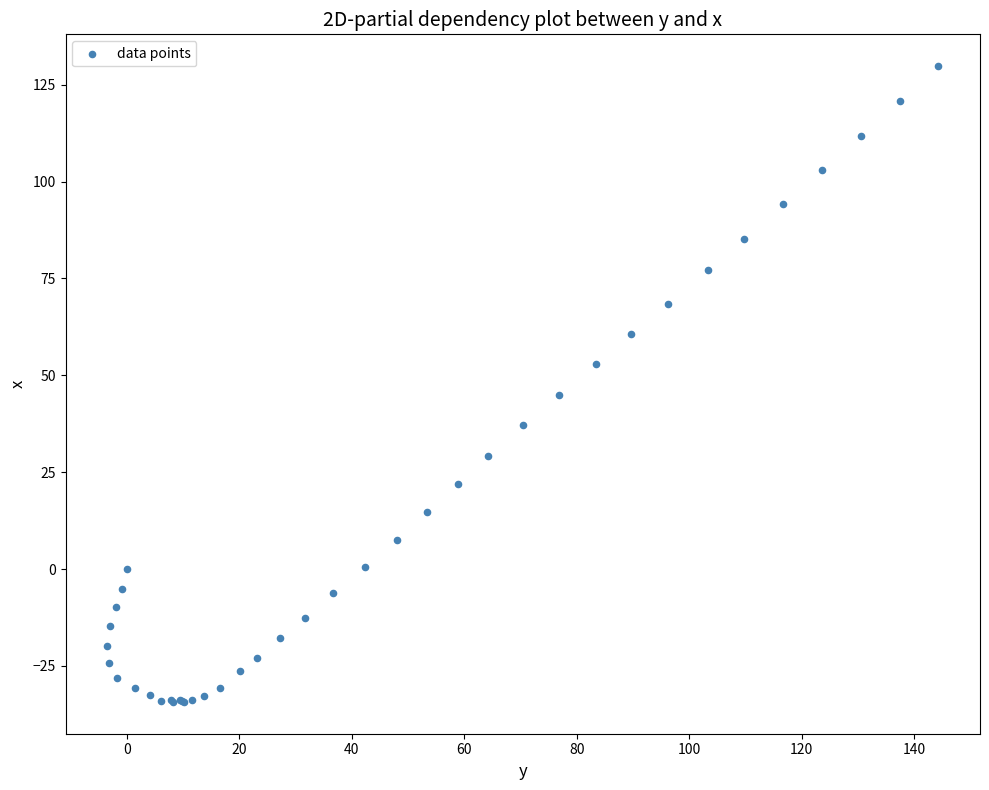

What Y value in the scatter plot is closest to 47?

45.0